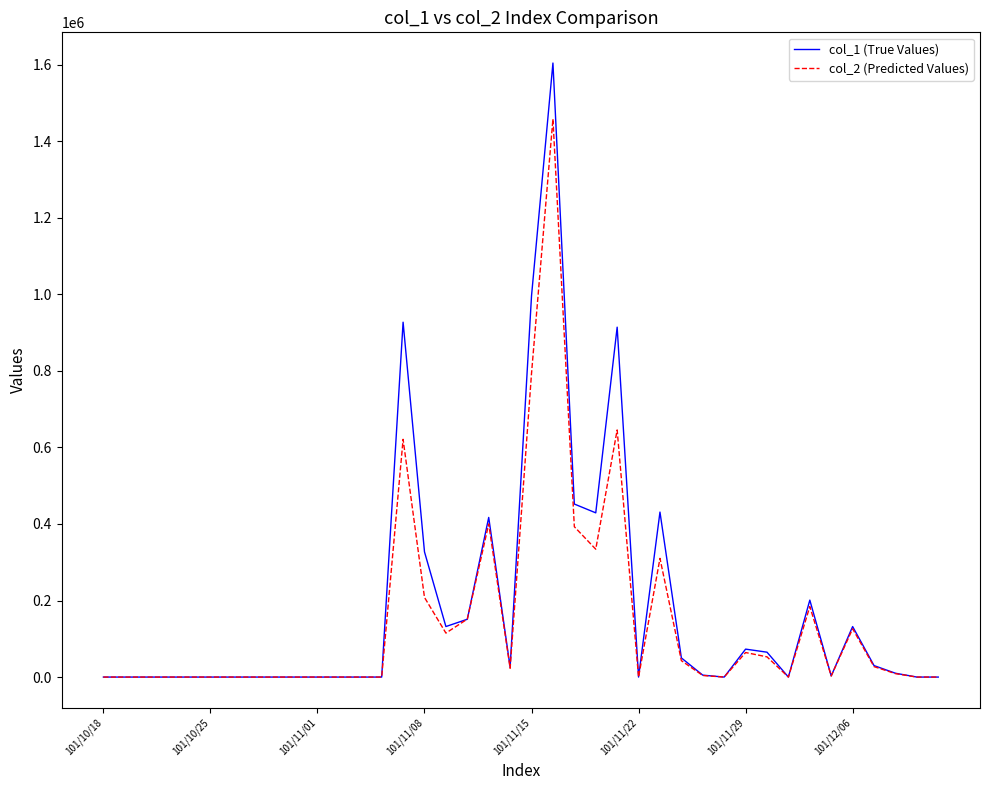

Which series has the largest range (max minus min)?

col_1 (True Values)